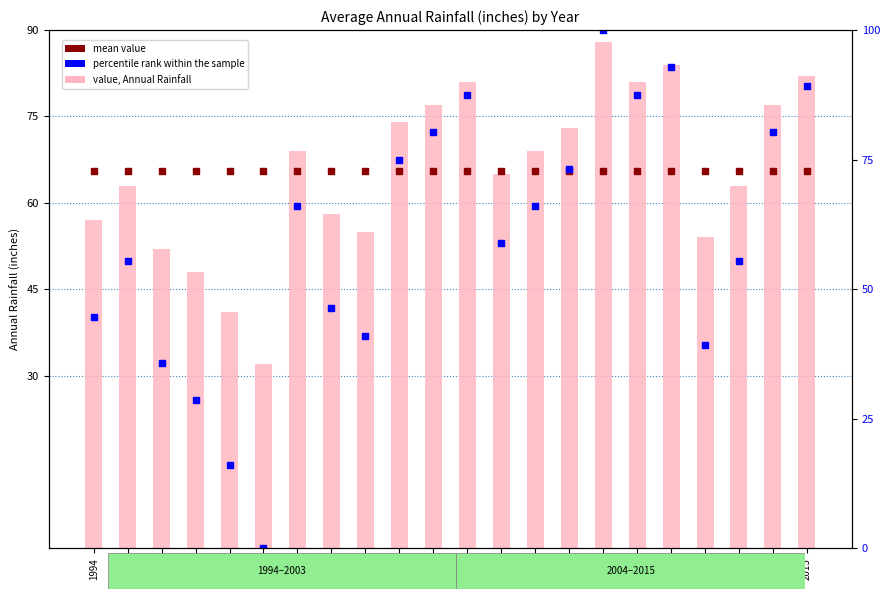

What is the total value across all series at 2006?

183.6